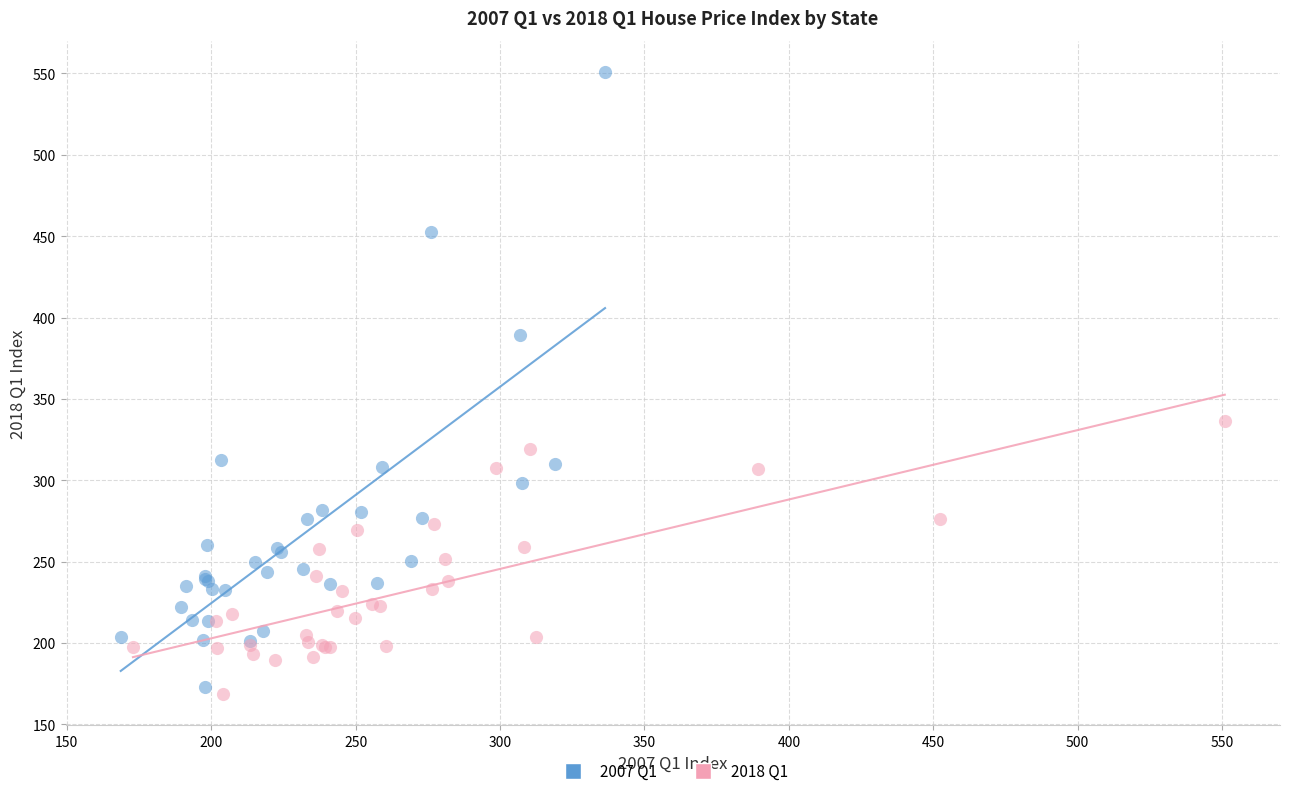

Which series reaches the maximum Y coordinate?

2007 Q1